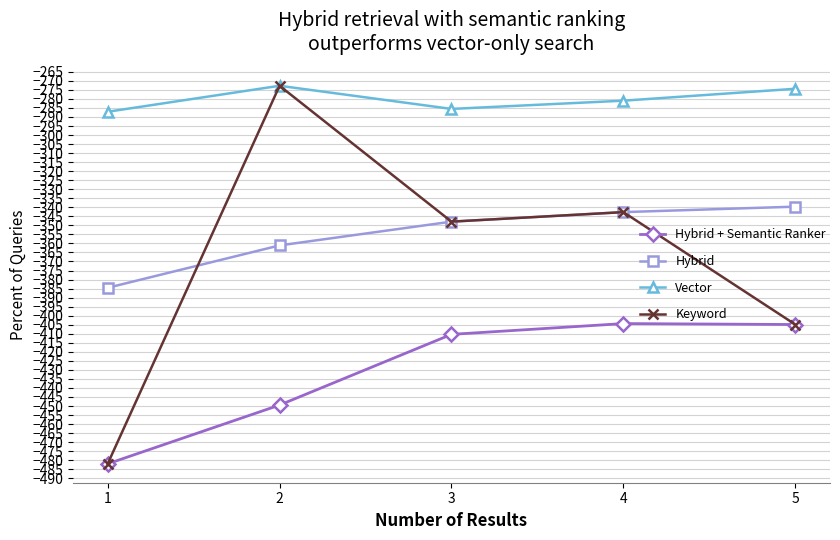

What is the sum of the Hybrid values at 4 and 2?

-703.8